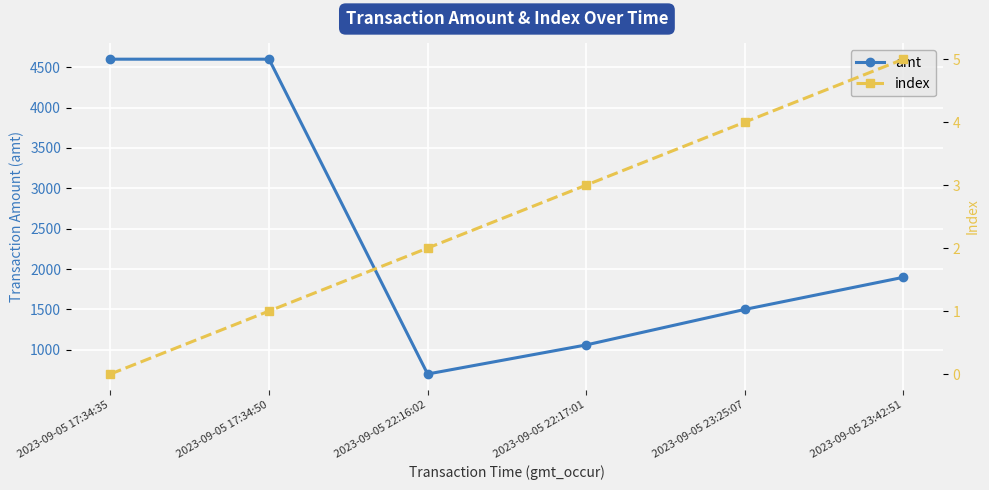

What is the difference between the index values at 2023-09-05 17:34:50 and 2023-09-05 23:42:51?

4.0